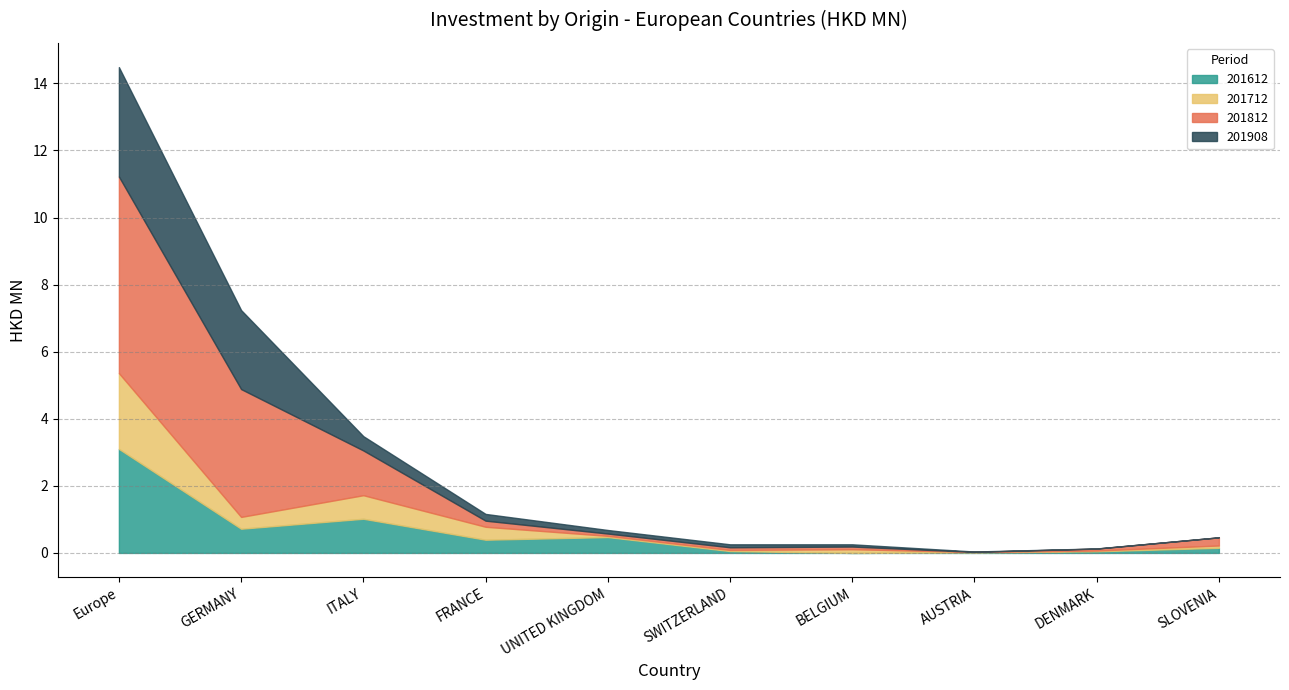

Is the value of 201908 at GERMANY greater than the value of 201812 at DENMARK?

Yes